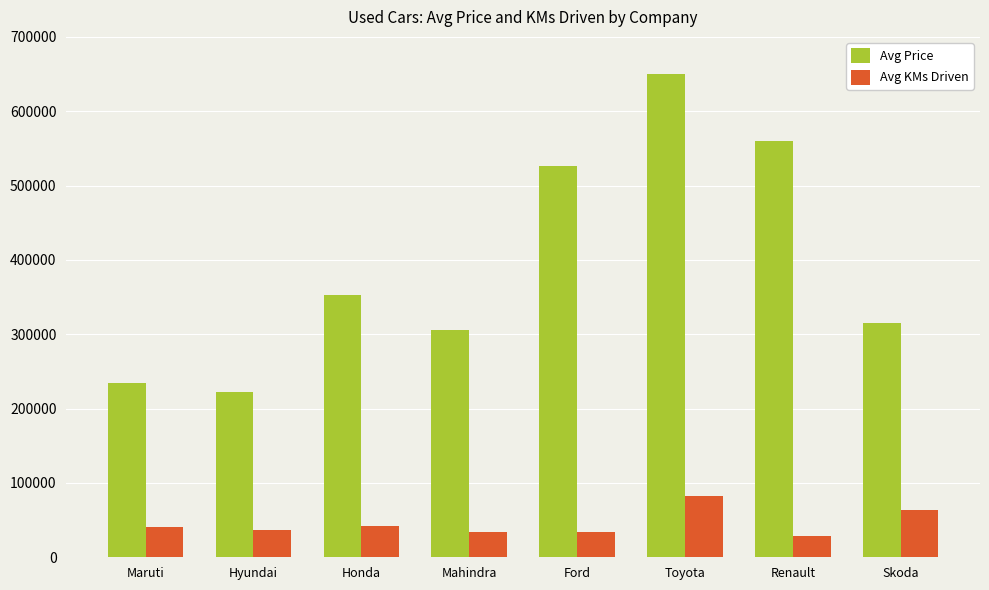

Which series has the largest total across all categories?

Avg Price